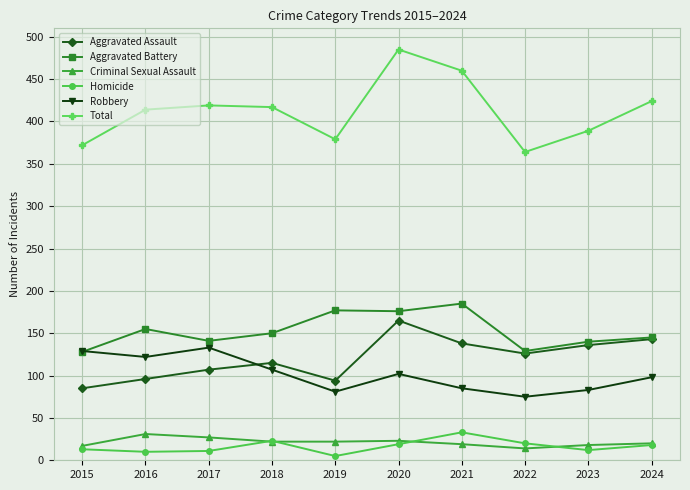

Where does the Aggravated Battery series first go above 150?

2016